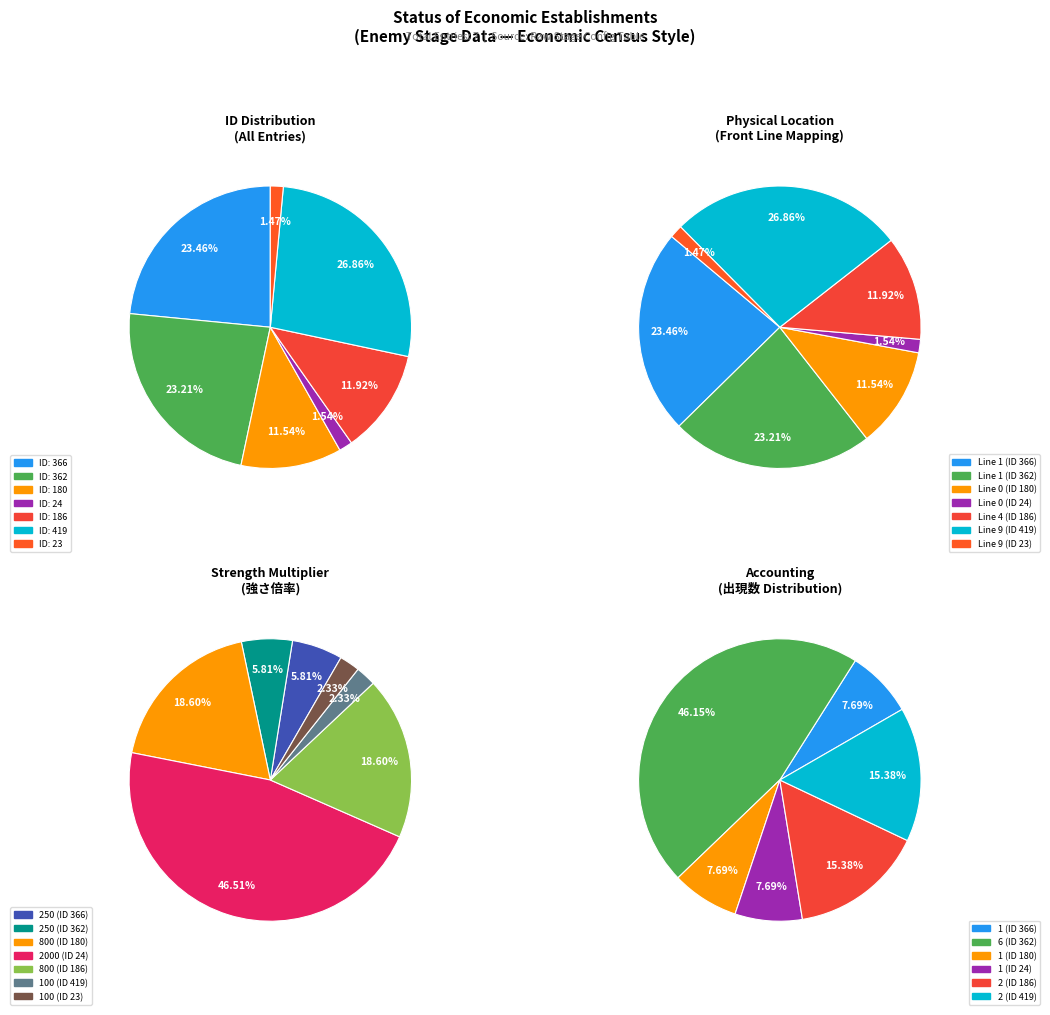

Does 362 represent more than half of the total?

No